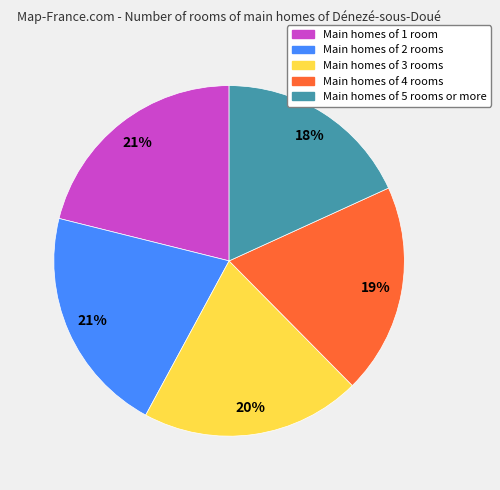

Is there a majority slice in this chart?

No